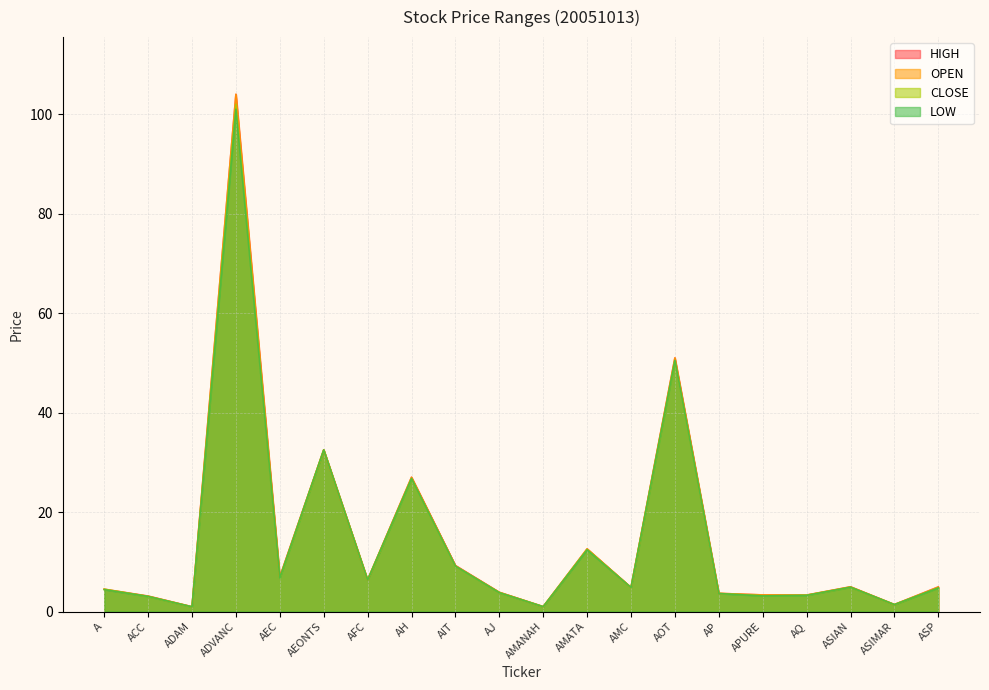

The CLOSE series shows 4.5 at A. True or false?

True